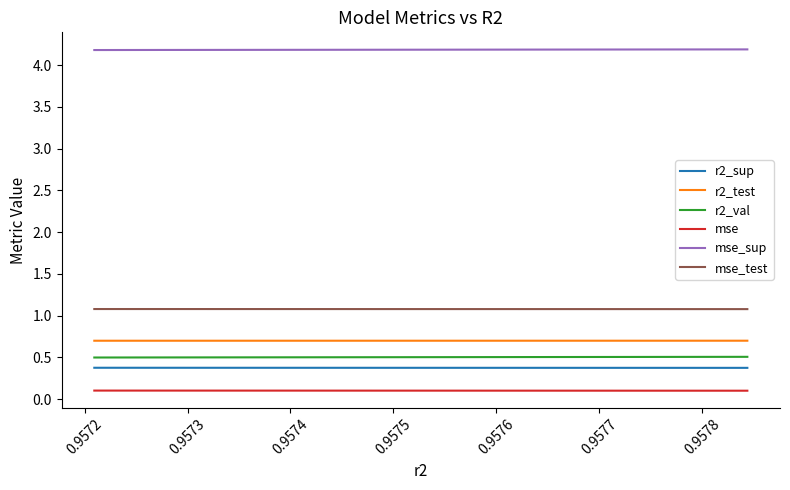

True or false: mse_sup and r2_test cross at least once.

False